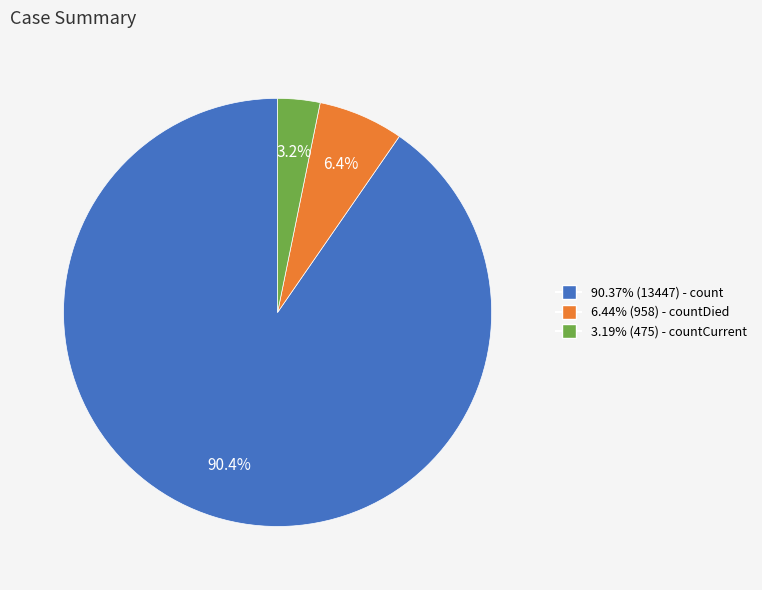

Is there a majority slice in this chart?

Yes